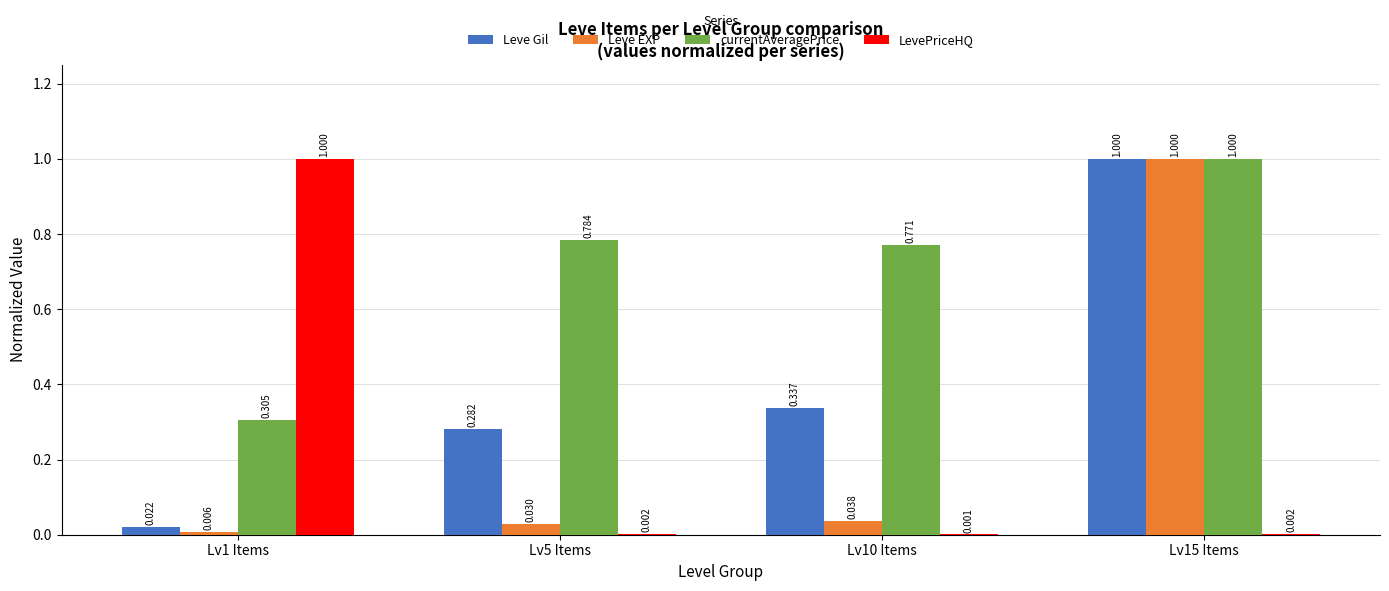

How many groups of bars are there?

4